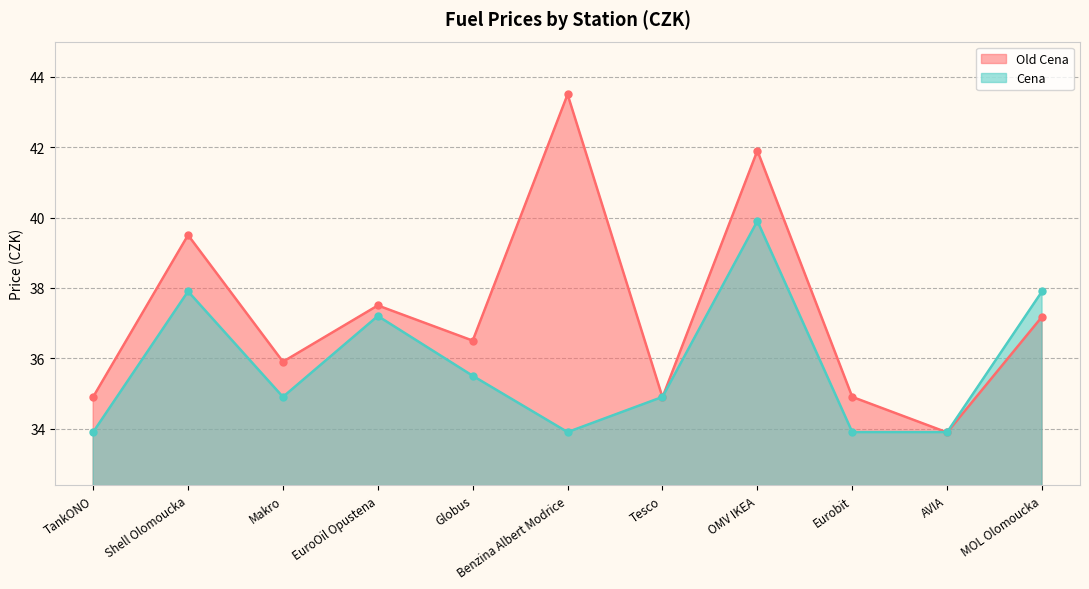

Which series has the largest range (max minus min)?

Old Cena